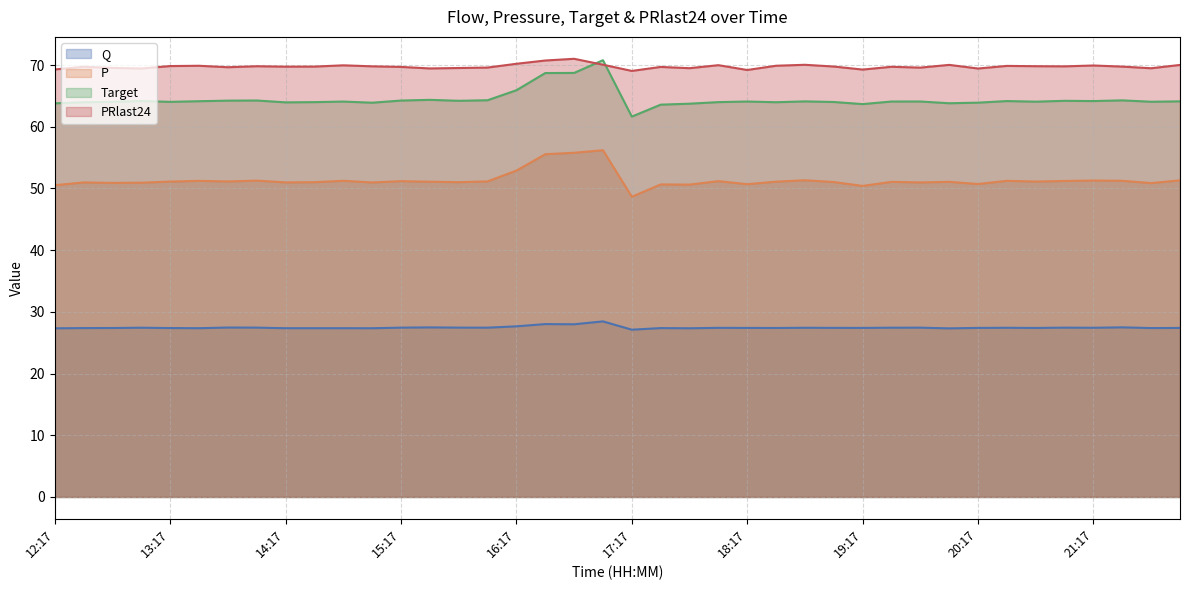

Does the chart have visible grid lines?

Yes